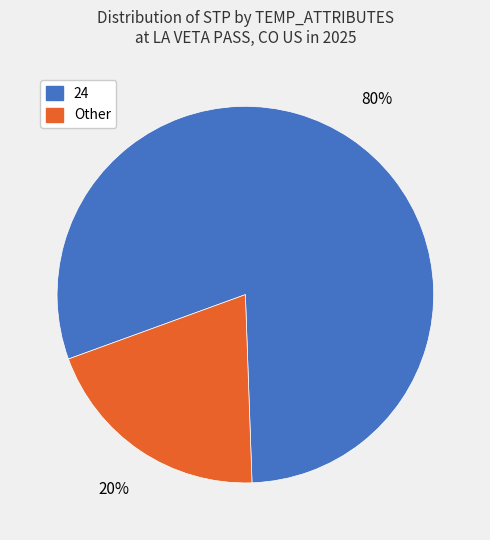

Is there any slice that represents more than half of the pie?

Yes